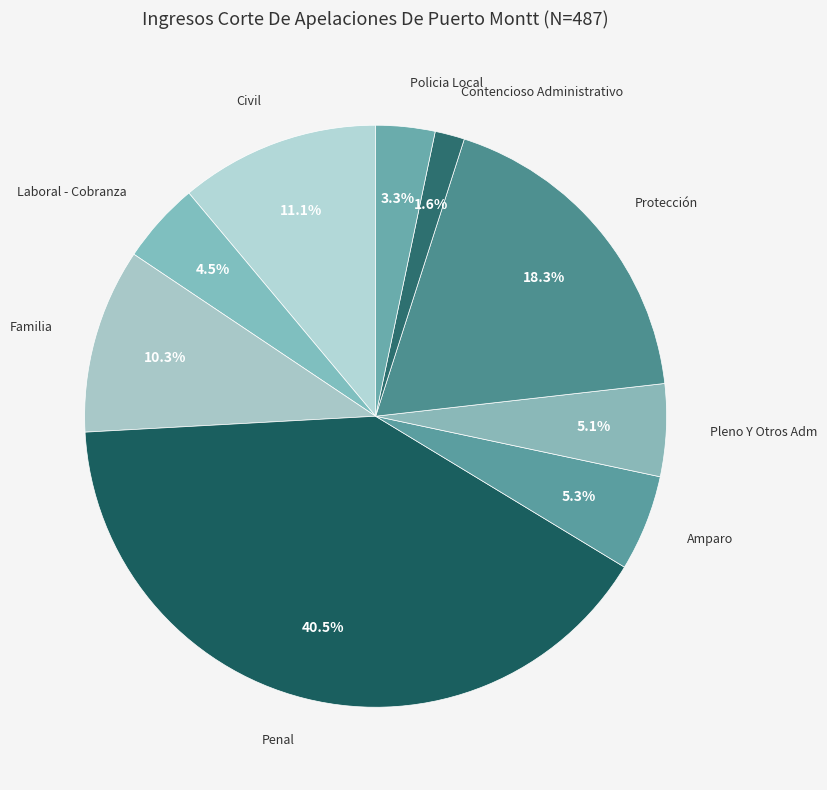

Is there a majority slice in this chart?

No